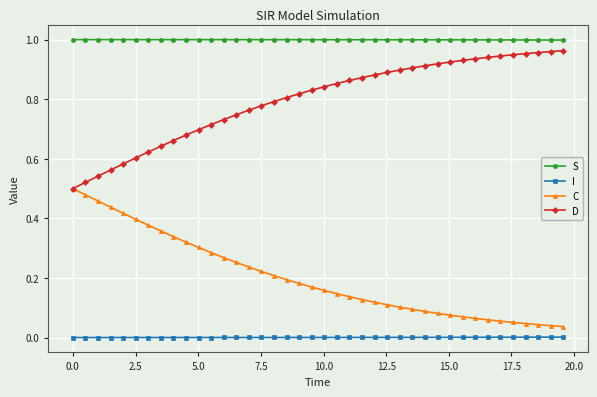

True or false: I and C cross at least once.

False